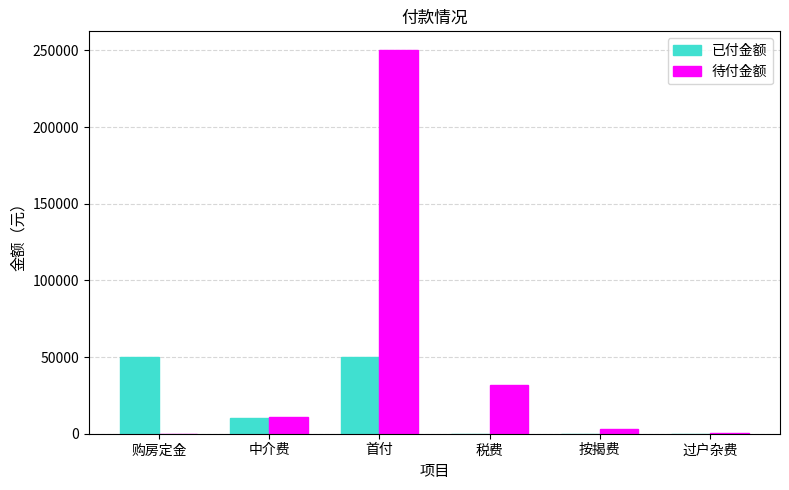

Is it true that 待付金额 equals 32000 at 税费?

True